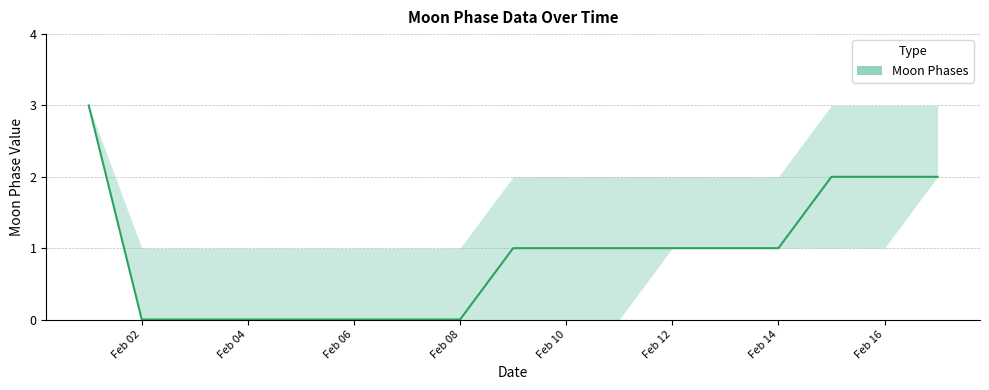

What is the sum of the values at 2022-02-11 and 2022-02-02?

1